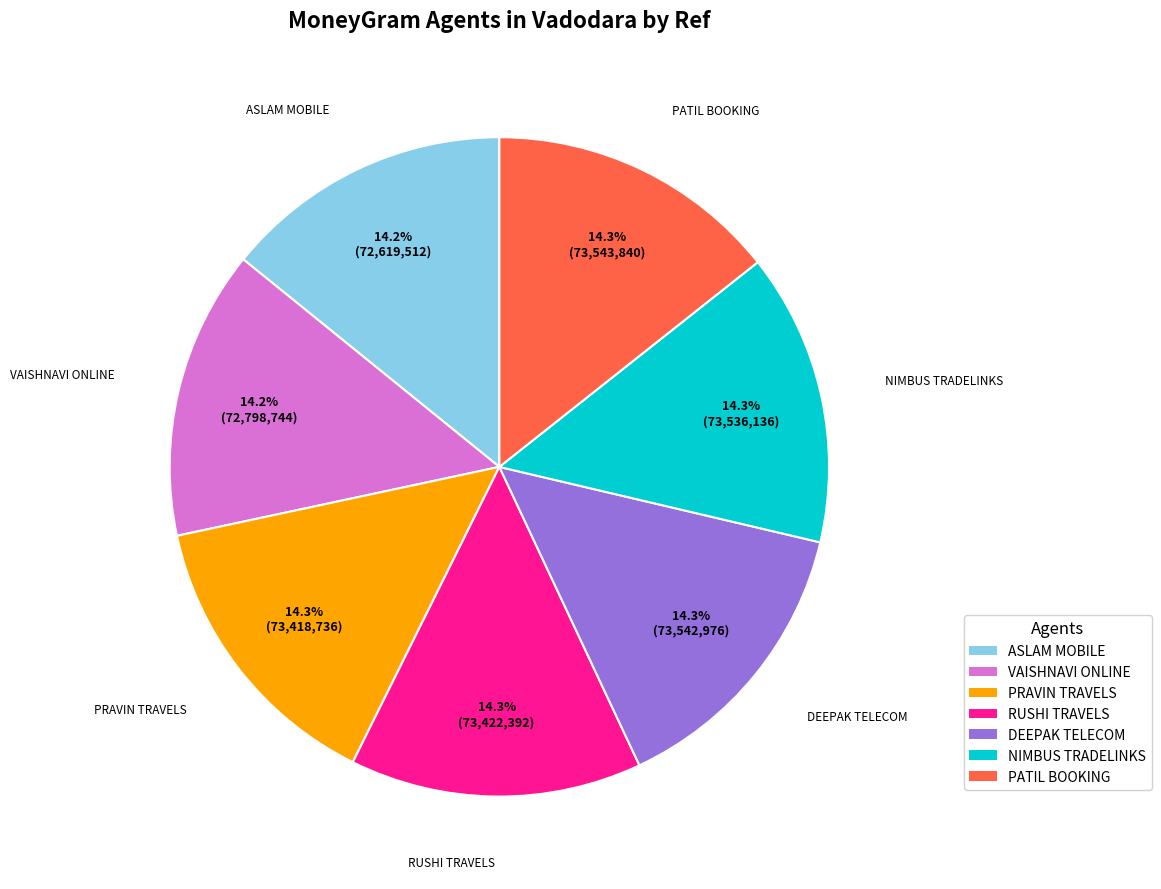

Is there any slice that represents more than half of the pie?

No